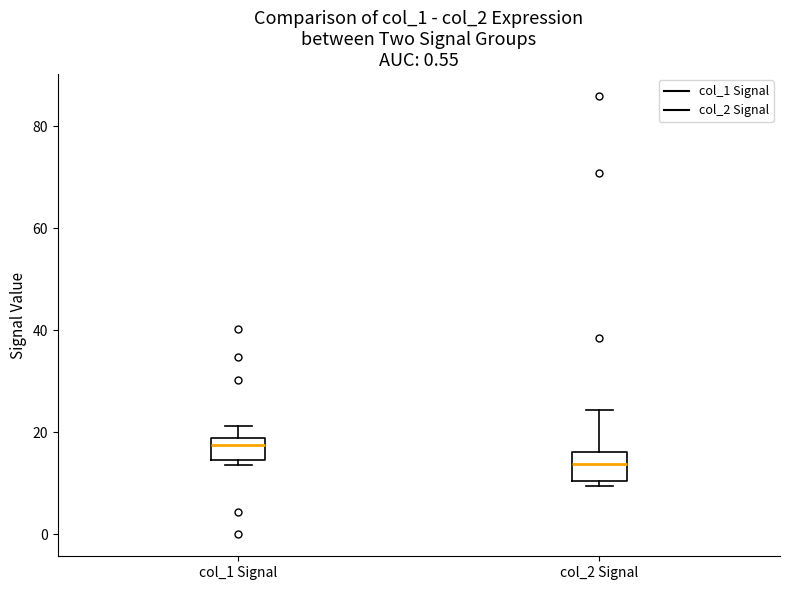

Which box has the highest median line?

col_1 Signal